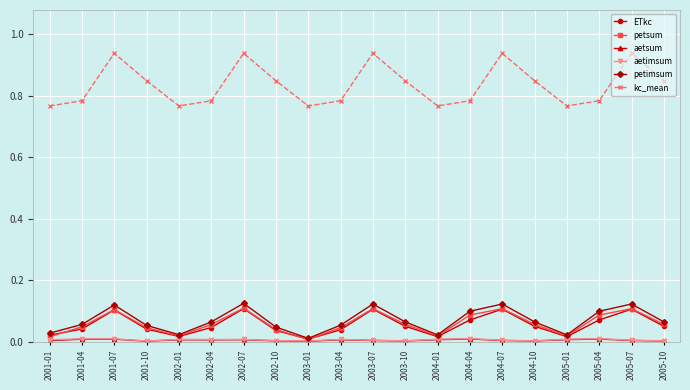

In petsum, how many points are higher than both neighbors (excluding endpoints)?

5